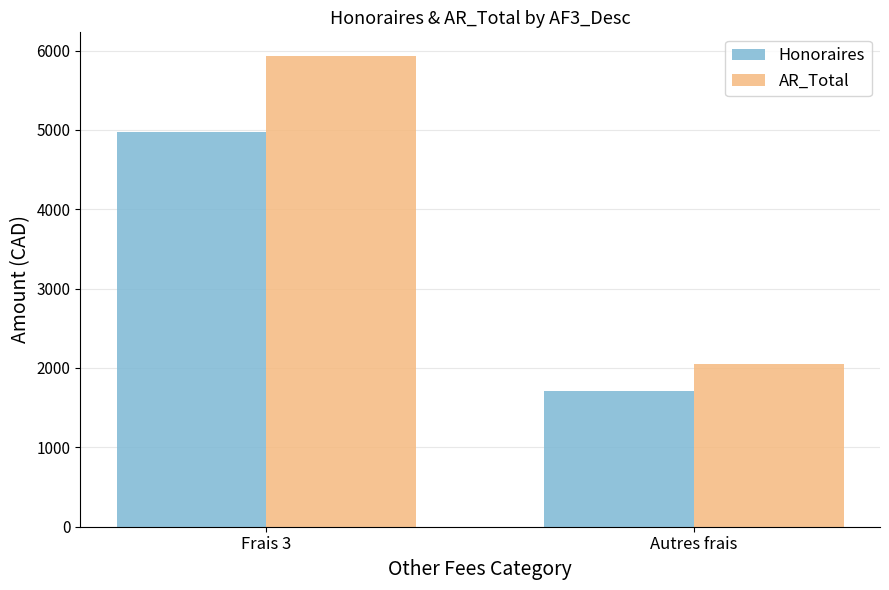

How many groups of bars are there?

2